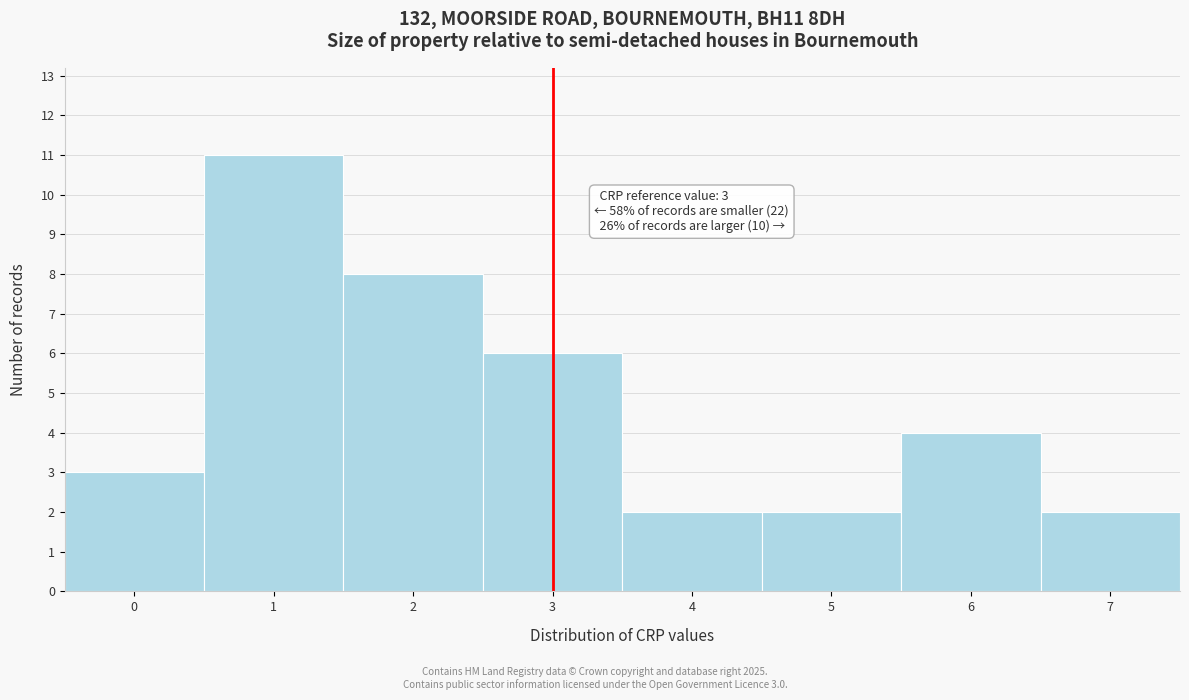

Which range on the x-axis has the tallest bar?

0.5 to 1.5